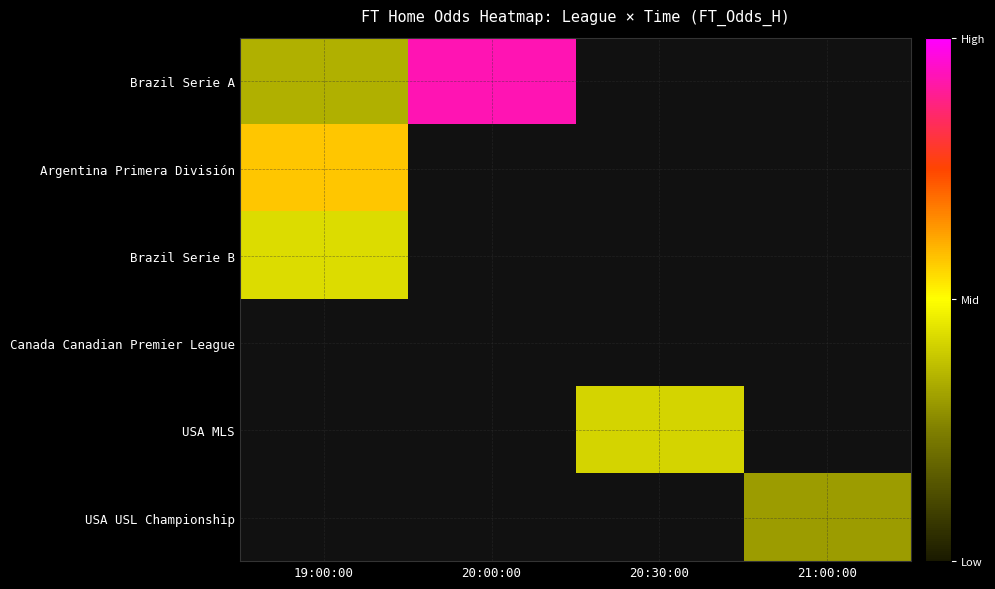

What value does the USA USL Championship series have at 21:00:00?

1.9